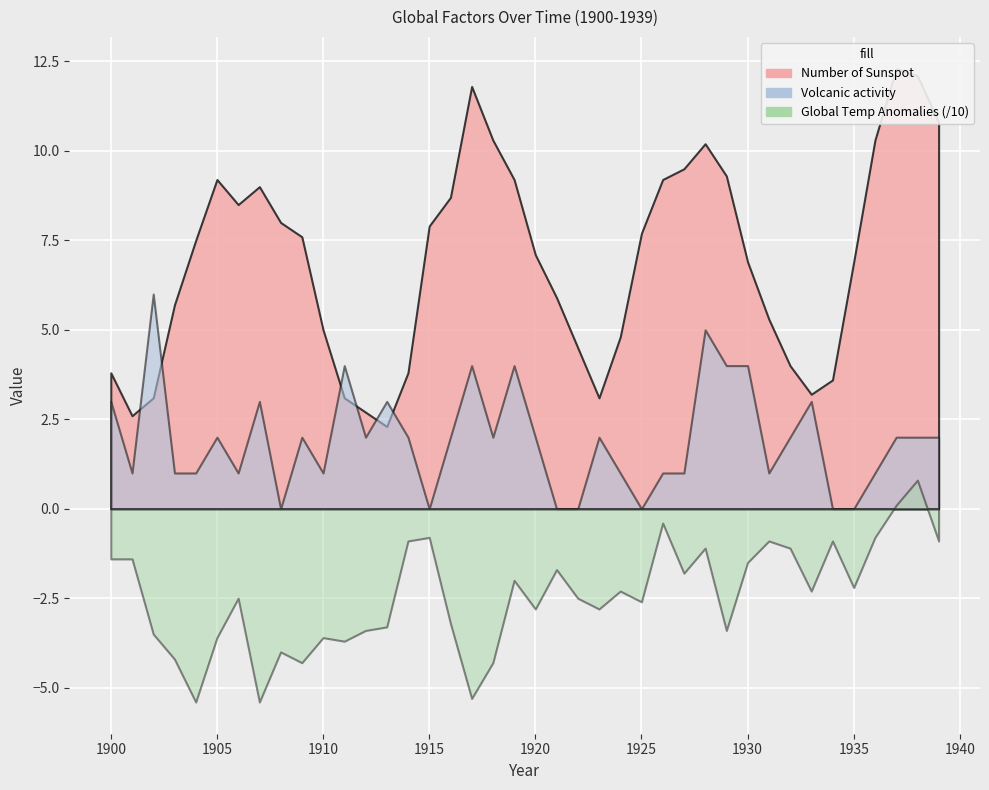

What is the value of the Number of Sunspot point at the 36th from the left?

6.9